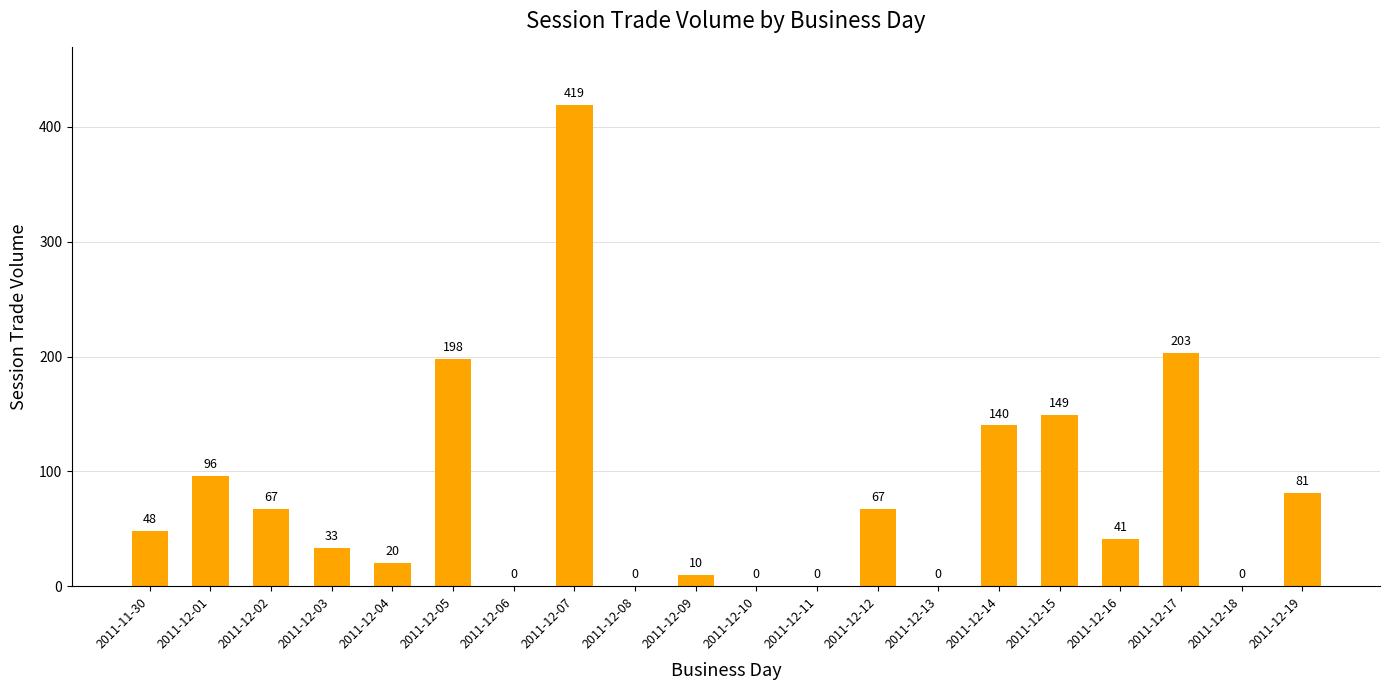

Reading left to right, what are all the values shown in this chart?

48	96	67	33	20	198	0	419	0	10	0	0	67	0	140	149	41	203	0	81